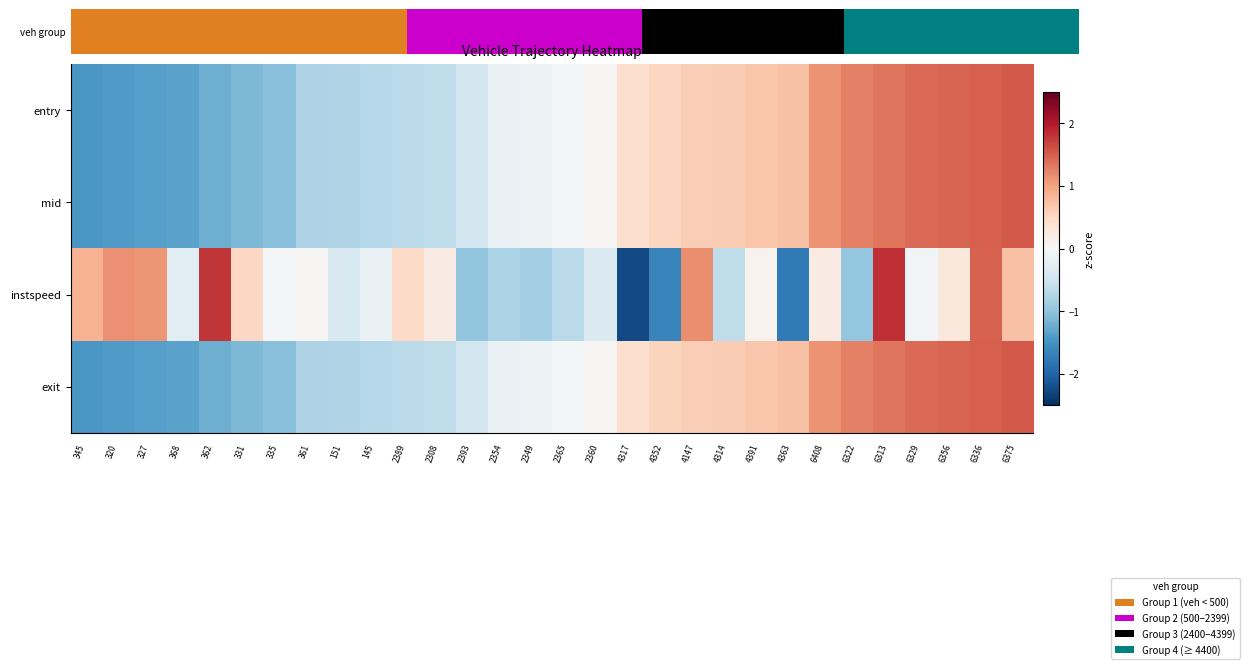

Reading left to right, list all the values displayed in this chart.

entry: 345=-1.4	320=-1.4	327=-1.4	368=-1.3	362=-1.2	331=-1.1	335=-1.0	361=-0.8	151=-0.8	145=-0.7	2389=-0.7	2308=-0.6	2393=-0.5	2354=-0.2	2349=-0.1	2365=-0.1	2360=0.0	4317=0.4	4352=0.5	4147=0.6	4314=0.6	4391=0.7	4363=0.7	6408=1.1	6322=1.3	6313=1.3	6329=1.4	6356=1.5	6336=1.5	6375=1.5
mid: 345=-1.4	320=-1.4	327=-1.4	368=-1.3	362=-1.2	331=-1.1	335=-1.0	361=-0.8	151=-0.8	145=-0.7	2389=-0.7	2308=-0.6	2393=-0.5	2354=-0.2	2349=-0.1	2365=-0.1	2360=0.0	4317=0.4	4352=0.5	4147=0.6	4314=0.6	4391=0.7	4363=0.7	6408=1.1	6322=1.3	6313=1.3	6329=1.4	6356=1.5	6336=1.5	6375=1.5
instspeed: 345=0.9	320=1.1	327=1.1	368=-0.3	362=1.8	331=0.5	335=-0.0	361=0.0	151=-0.4	145=-0.2	2389=0.5	2308=0.2	2393=-1.0	2354=-0.8	2349=-0.9	2365=-0.7	2360=-0.4	4317=-2.3	4352=-1.7	4147=1.2	4314=-0.6	4391=0.1	4363=-1.8	6408=0.2	6322=-1.0	6313=1.8	6329=-0.1	6356=0.3	6336=1.5	6375=0.7
exit: 345=-1.4	320=-1.4	327=-1.4	368=-1.3	362=-1.2	331=-1.1	335=-1.0	361=-0.8	151=-0.8	145=-0.7	2389=-0.7	2308=-0.6	2393=-0.5	2354=-0.2	2349=-0.1	2365=-0.1	2360=0.0	4317=0.4	4352=0.5	4147=0.6	4314=0.6	4391=0.7	4363=0.7	6408=1.1	6322=1.3	6313=1.3	6329=1.4	6356=1.5	6336=1.5	6375=1.5